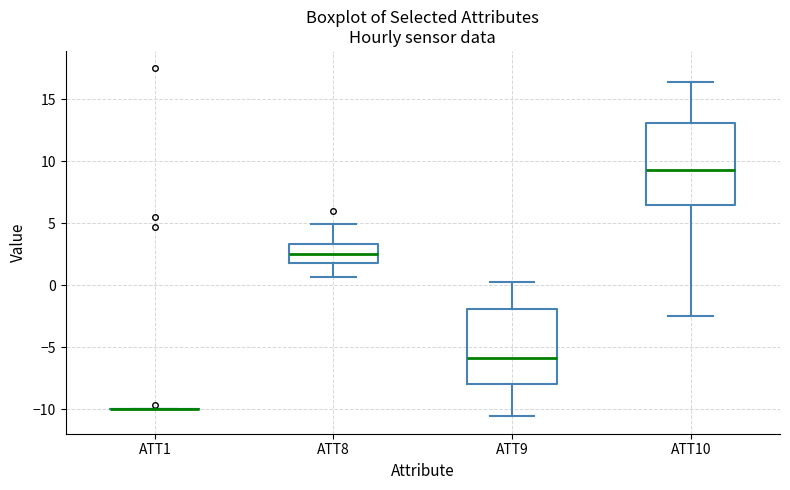

Which box is the tallest, from its lower edge to its upper edge?

ATT10